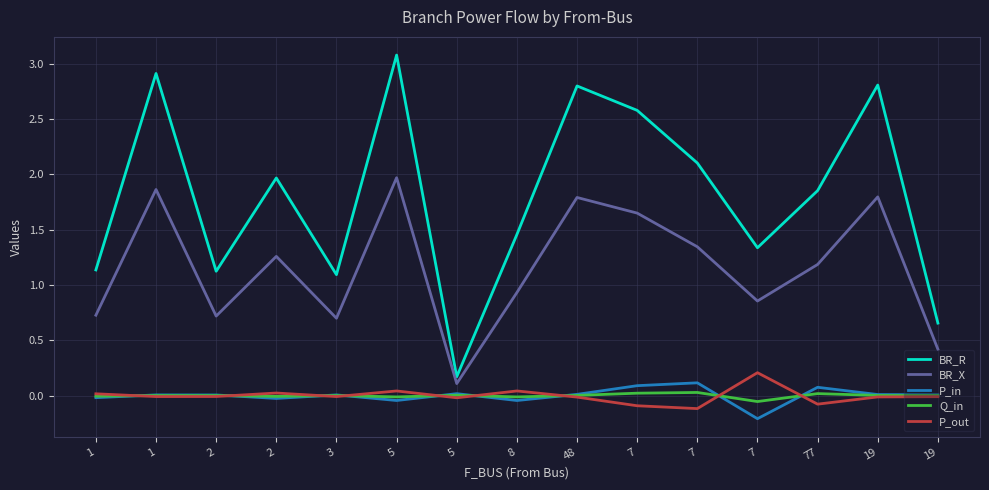

Is this an area chart (filled region under the line)?

No